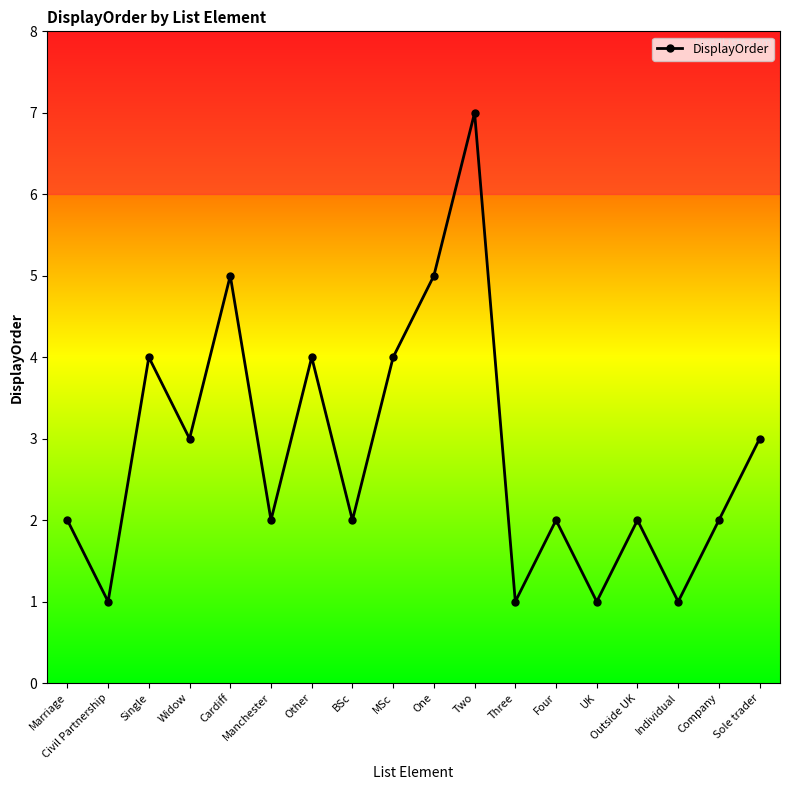

Reading right to left, what are all the values shown in this chart?

Sole trader=3	Company=2	Individual=1	Outside UK=2	UK=1	Four=2	Three=1	Two=7	One=5	MSc=4	BSc=2	Other=4	Manchester=2	Cardiff=5	Widow=3	Single=4	Civil Partnership=1	Marriage=2